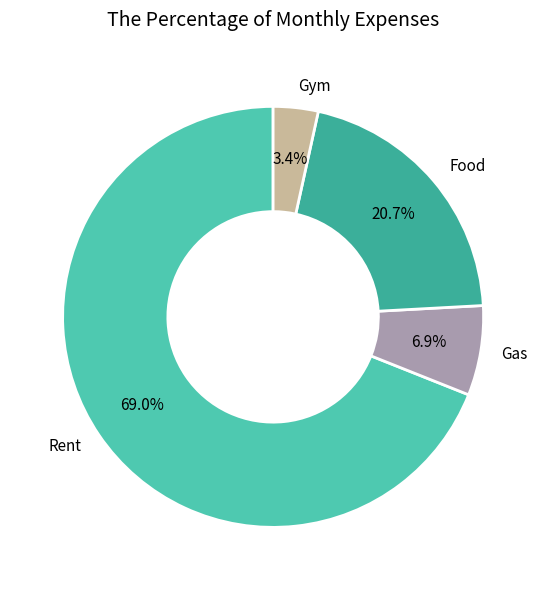

True or false: Gas accounts for 2% of the total.

False